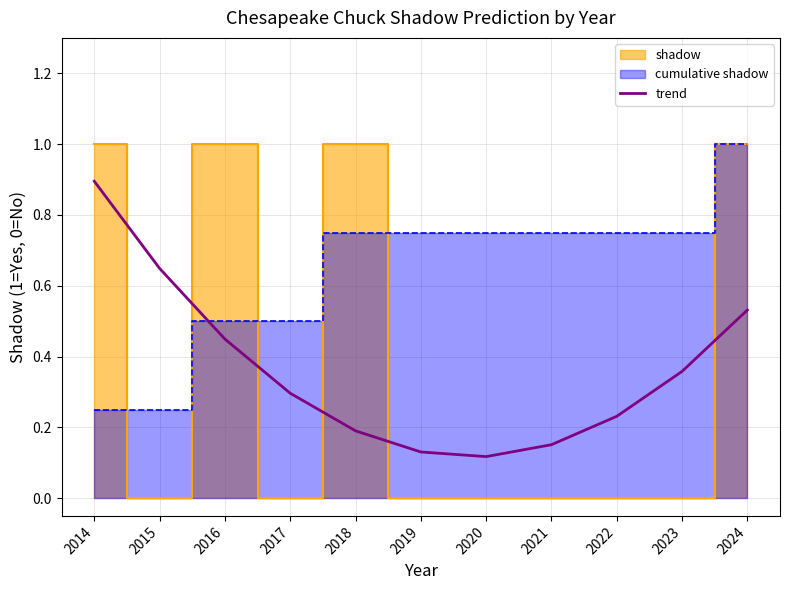

Does the chart display data point markers on the line(s)?

No